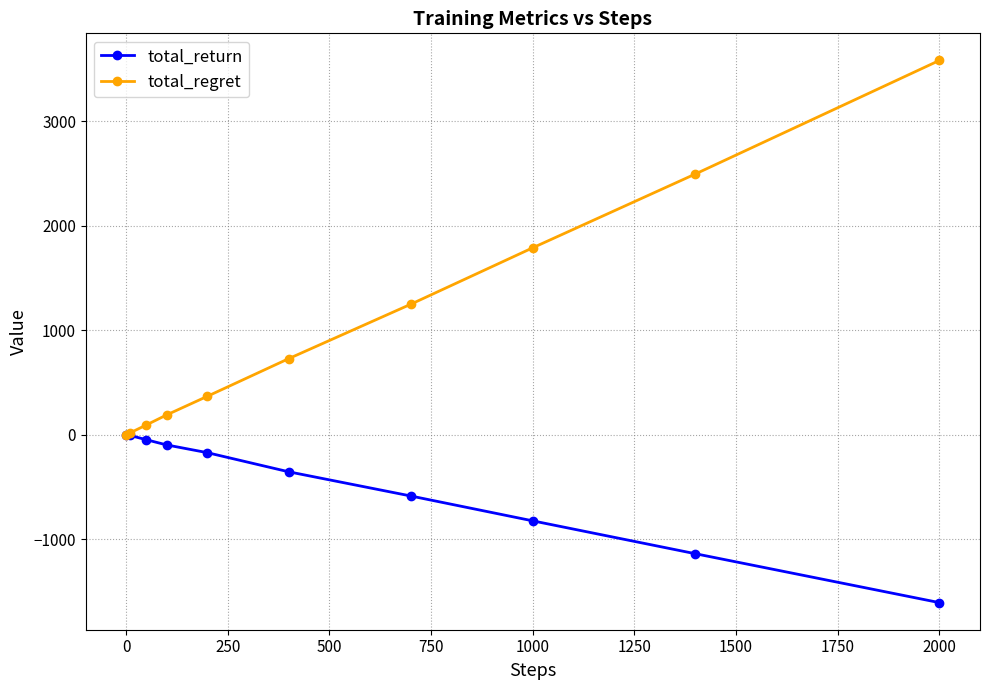

List the series in order of their peak value, lowest first.

total_return, total_regret